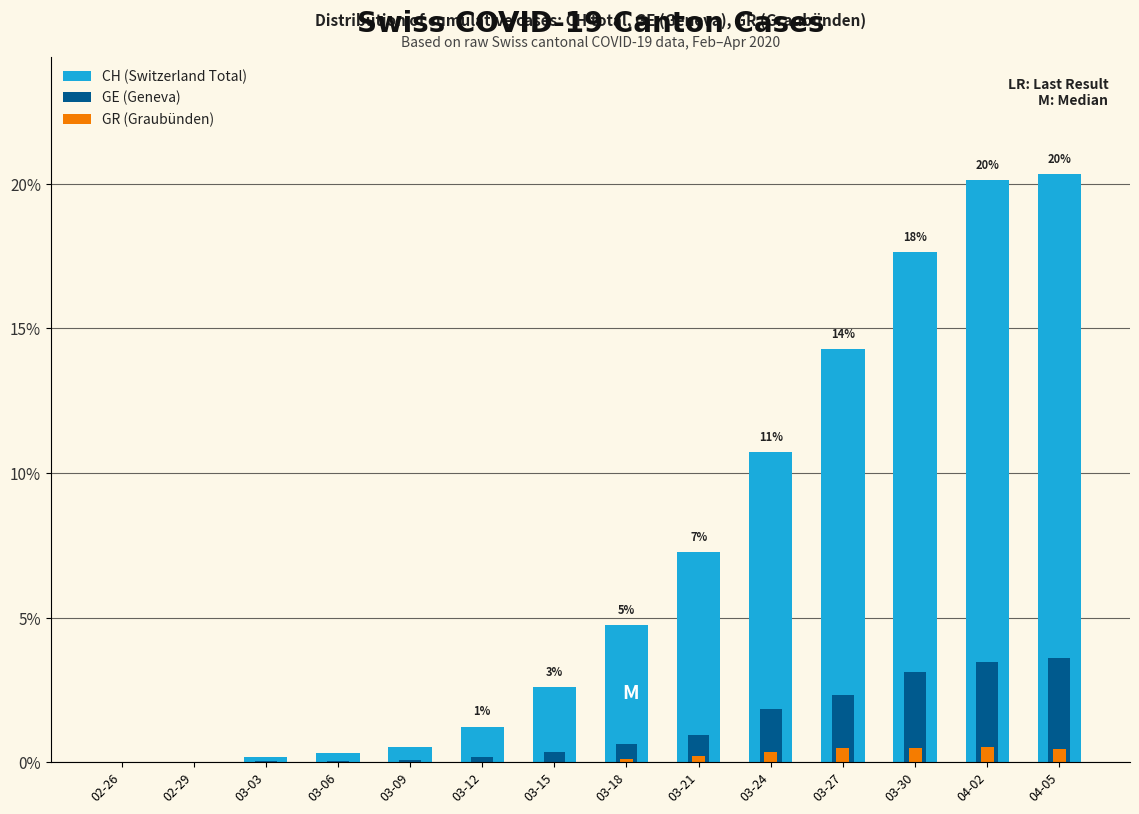

Which has a higher value, 02-29 or 03-15?

03-15